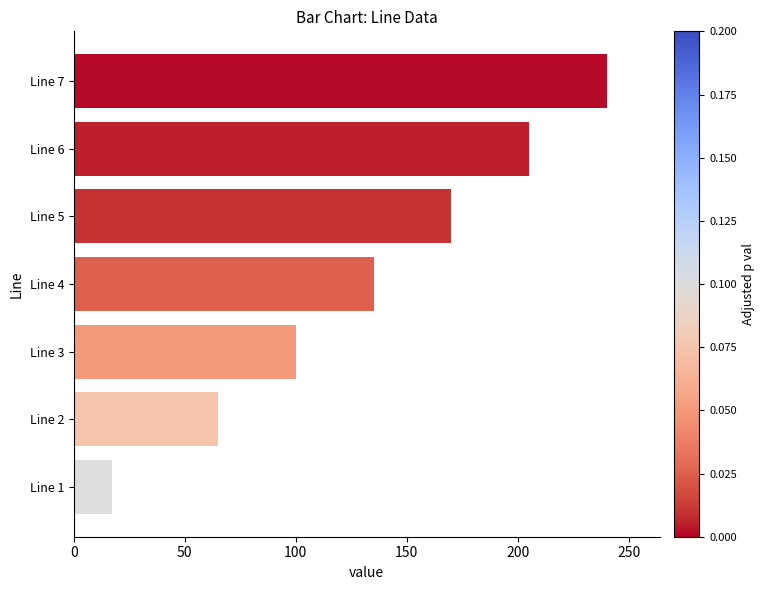

Is it true that the value at Line 6 is 205?

True